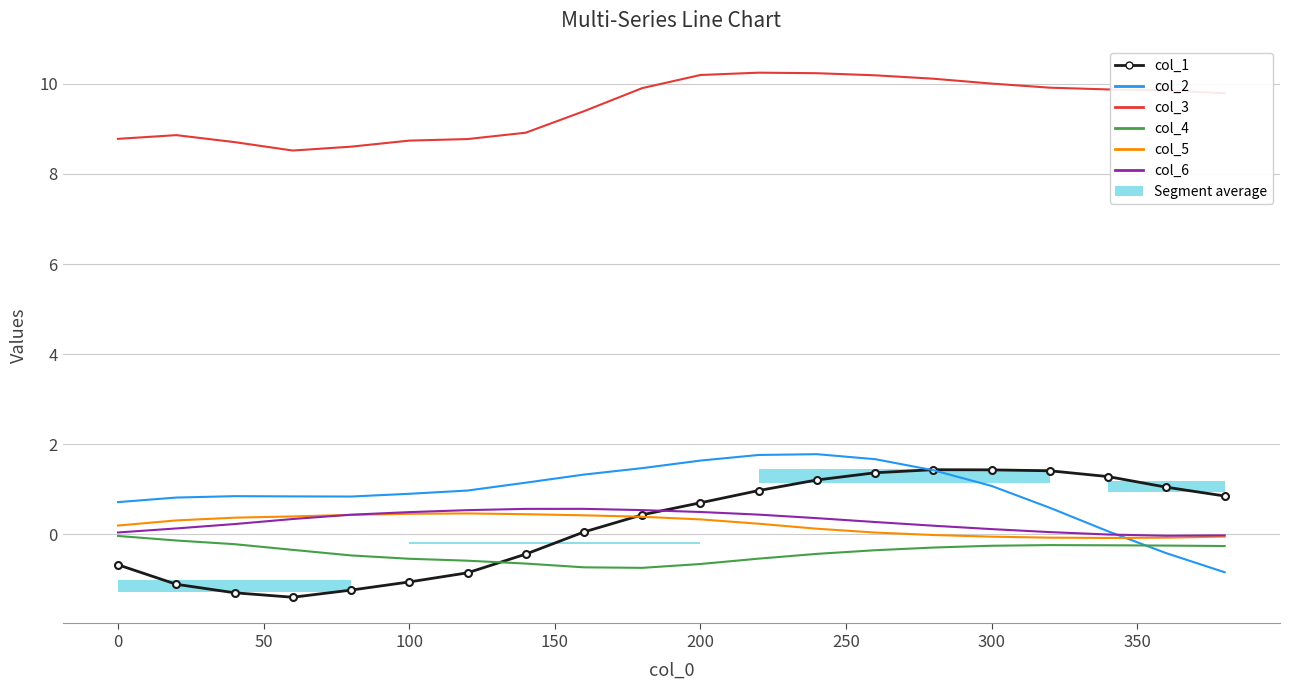

Is the value of col_6 at 300 greater than the value of col_1 at 250?

Yes